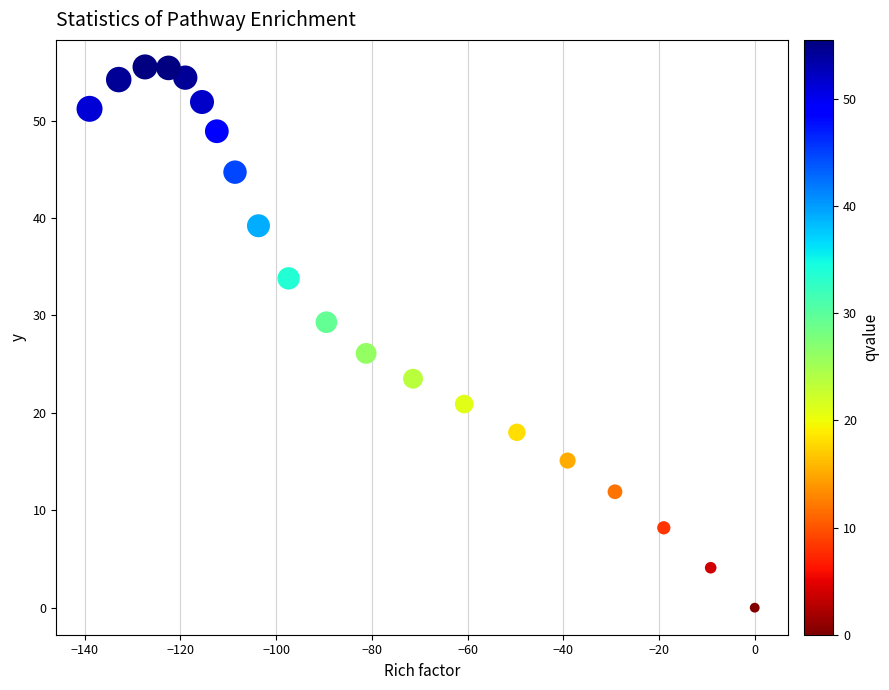

What is the range of X values (max minus min)?

139.0